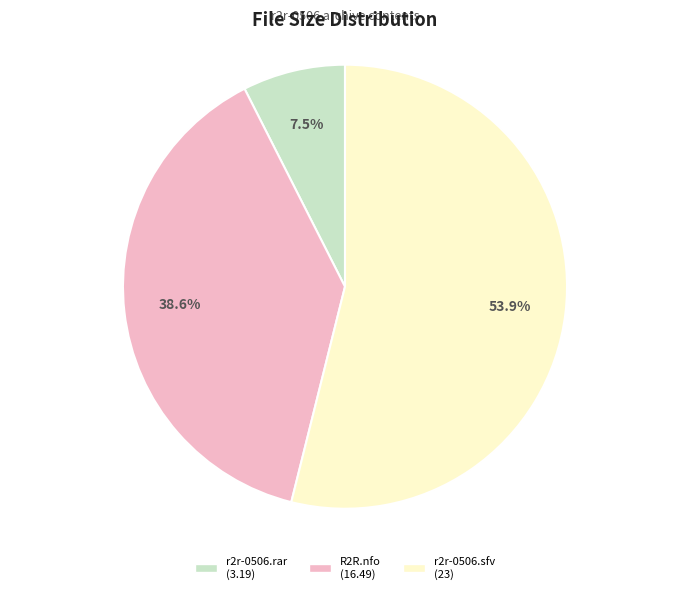

What percentage is NOT represented by r2r-0506.rar?

92.5%